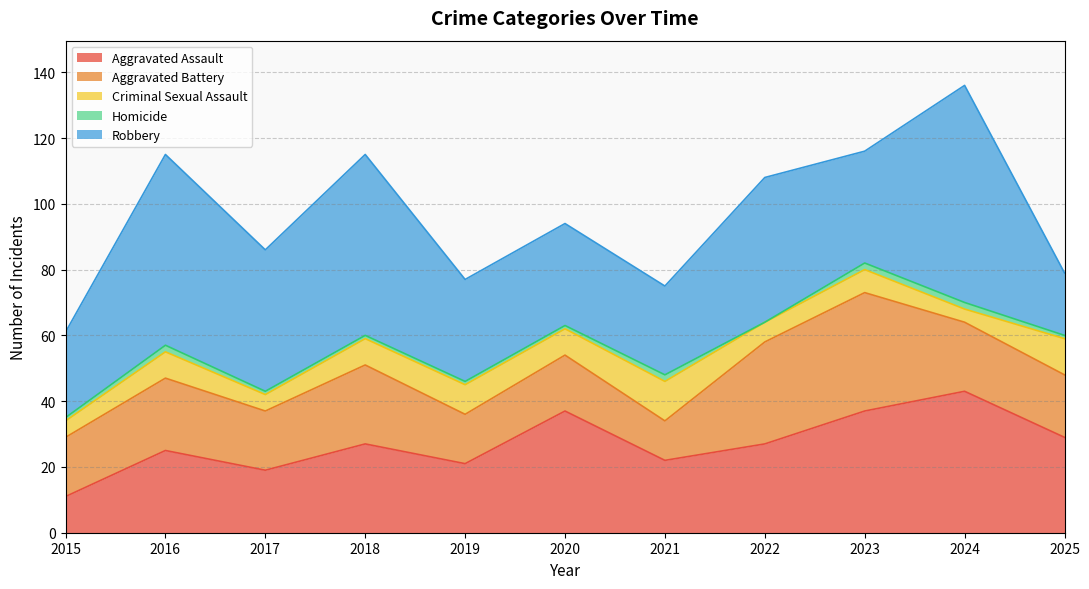

List the series in order of their overall mean, lowest first.

Homicide, Criminal Sexual Assault, Aggravated Battery, Aggravated Assault, Robbery